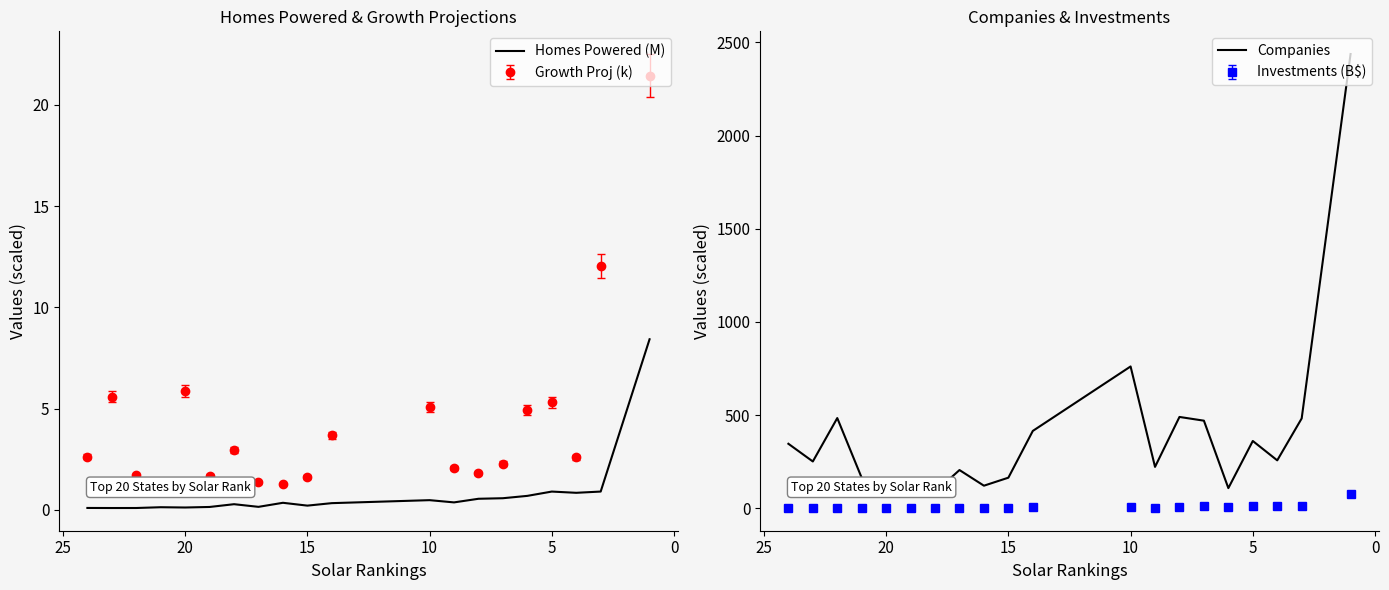

What is the minimum value for Companies?

87.0